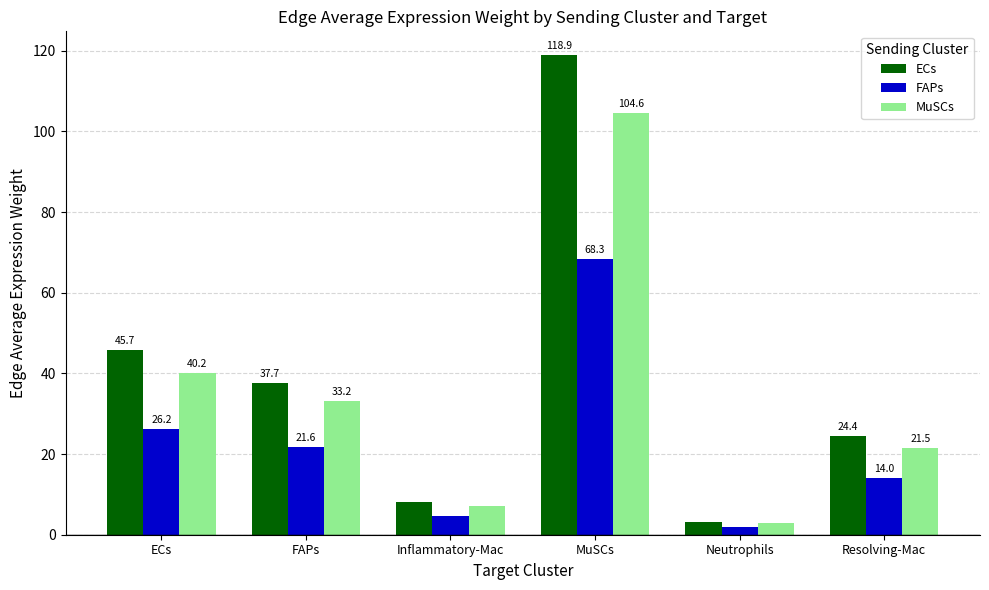

Is the value of ECs at FAPs greater than the value of FAPs at ECs?

Yes